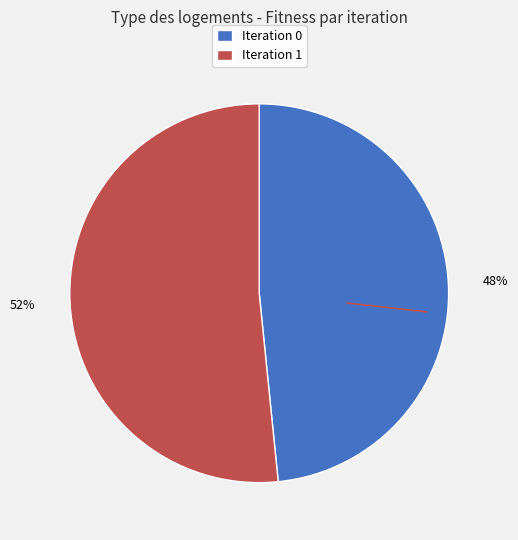

What percentage is the Iteration 0 slice, to the nearest percent?

48%